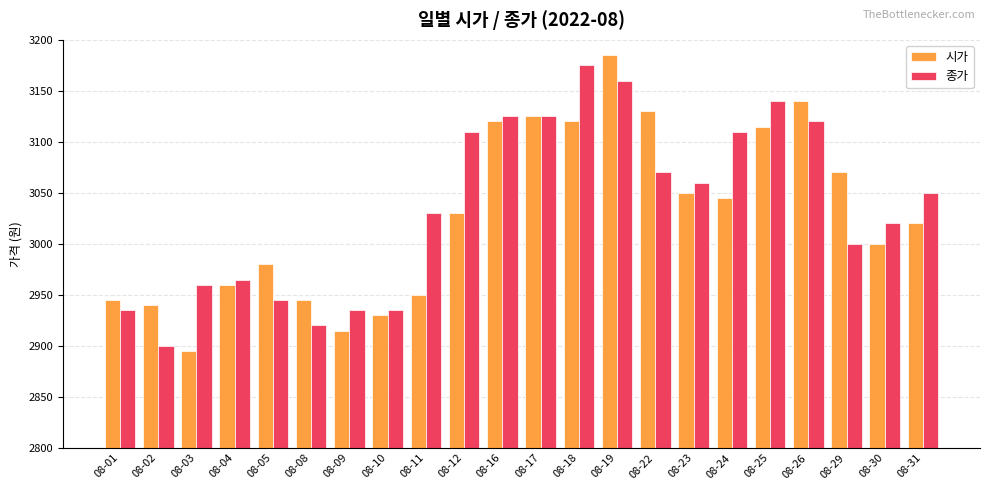

What is the minimum value for 시가?

2895